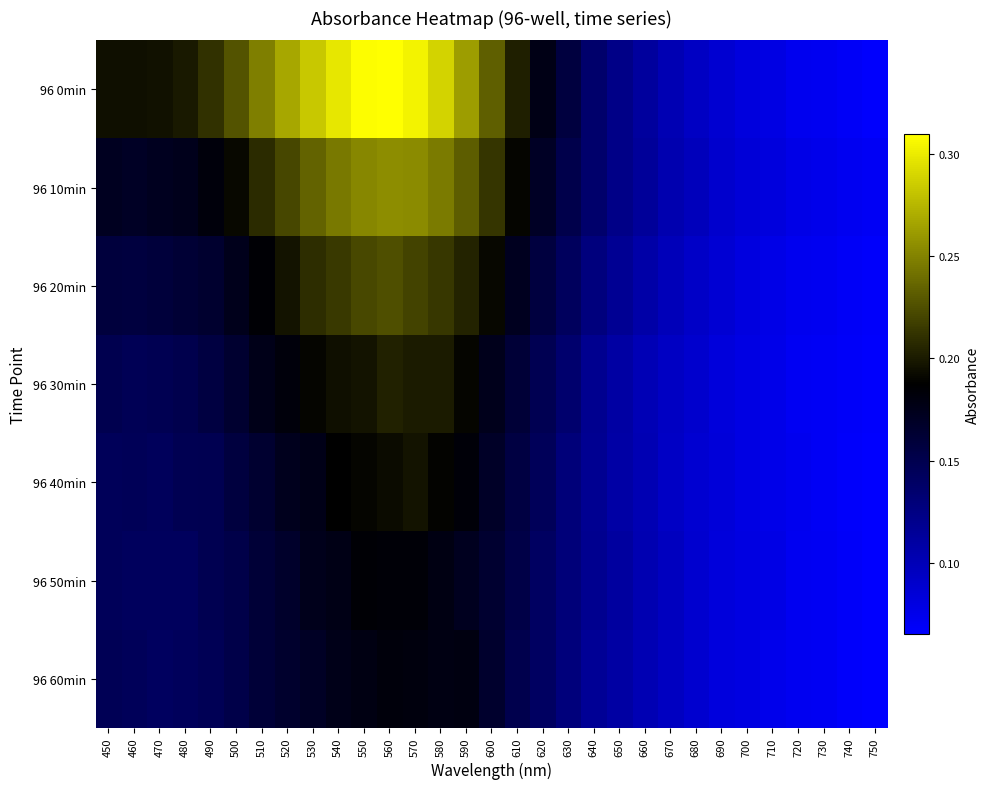

Which series has the largest total across all categories?

96 0min